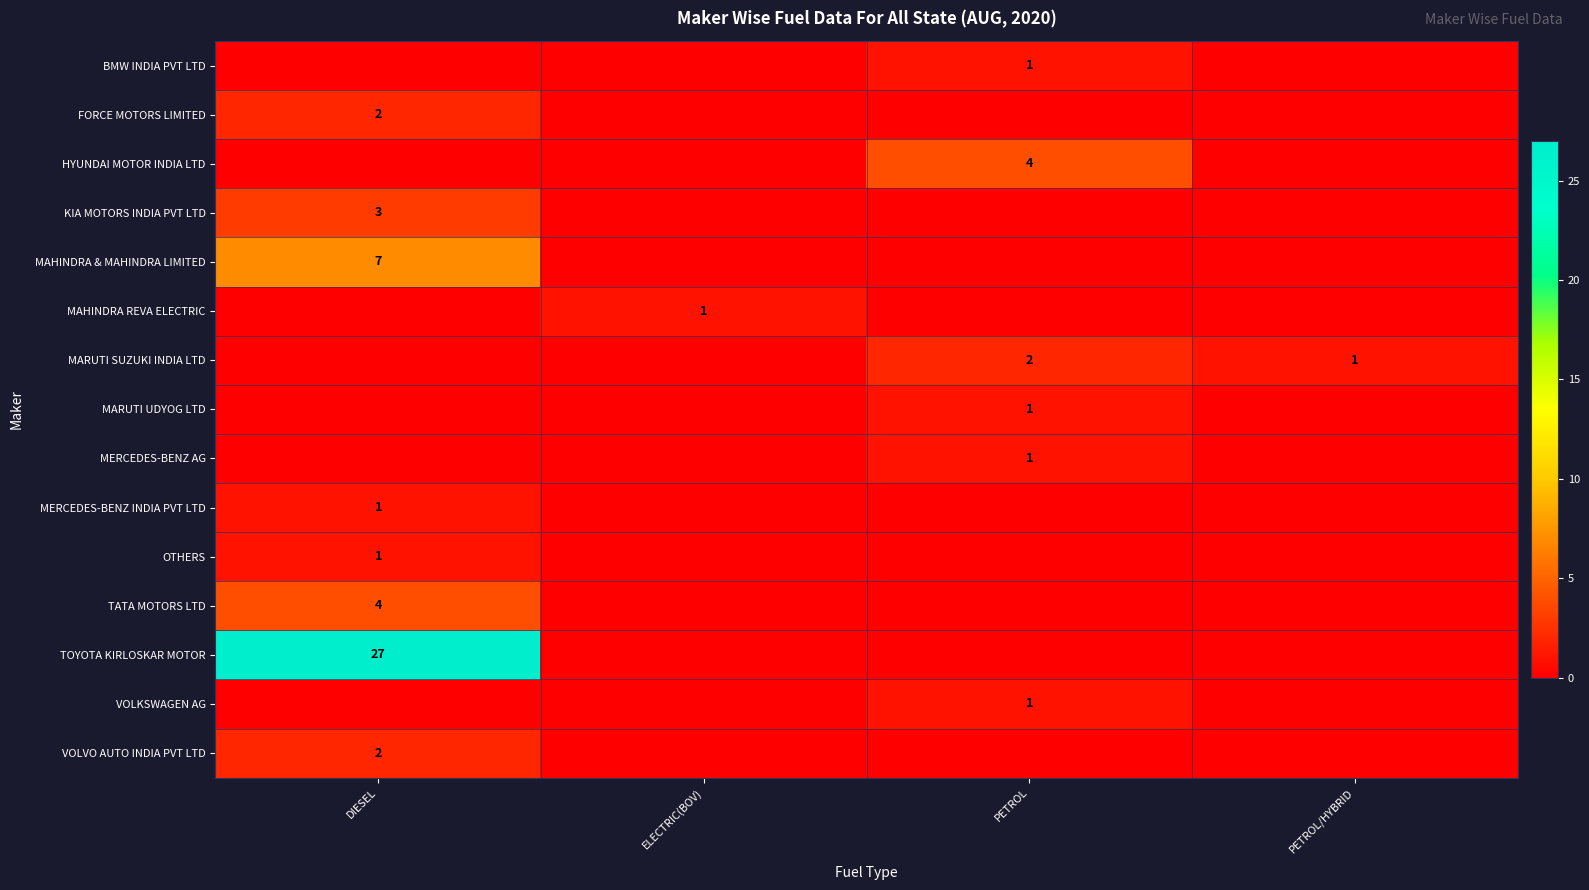

The TOYOTA KIRLOSKAR MOTOR series shows 27 at DIESEL. True or false?

True